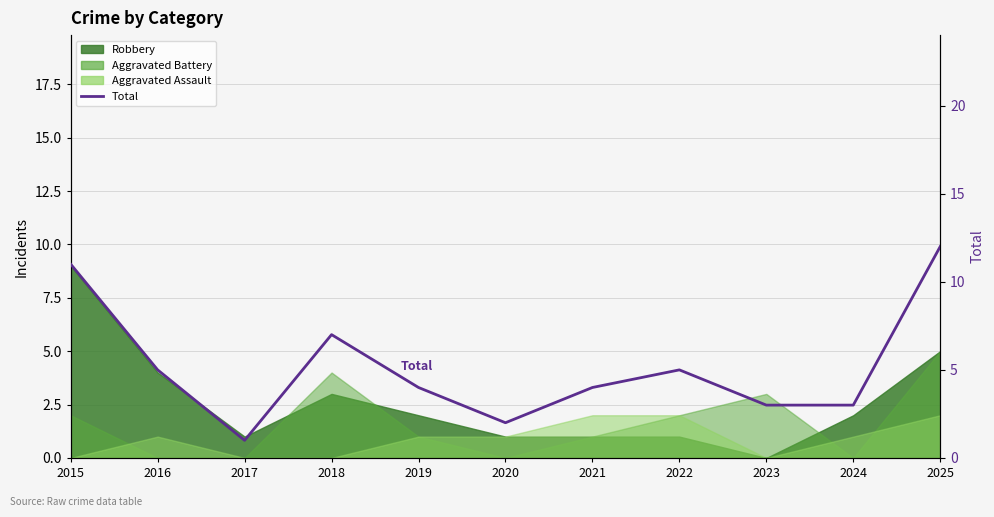

Reading left to right, extract all data points from this chart.

11	5	1	7	4	2	4	5	3	3	12